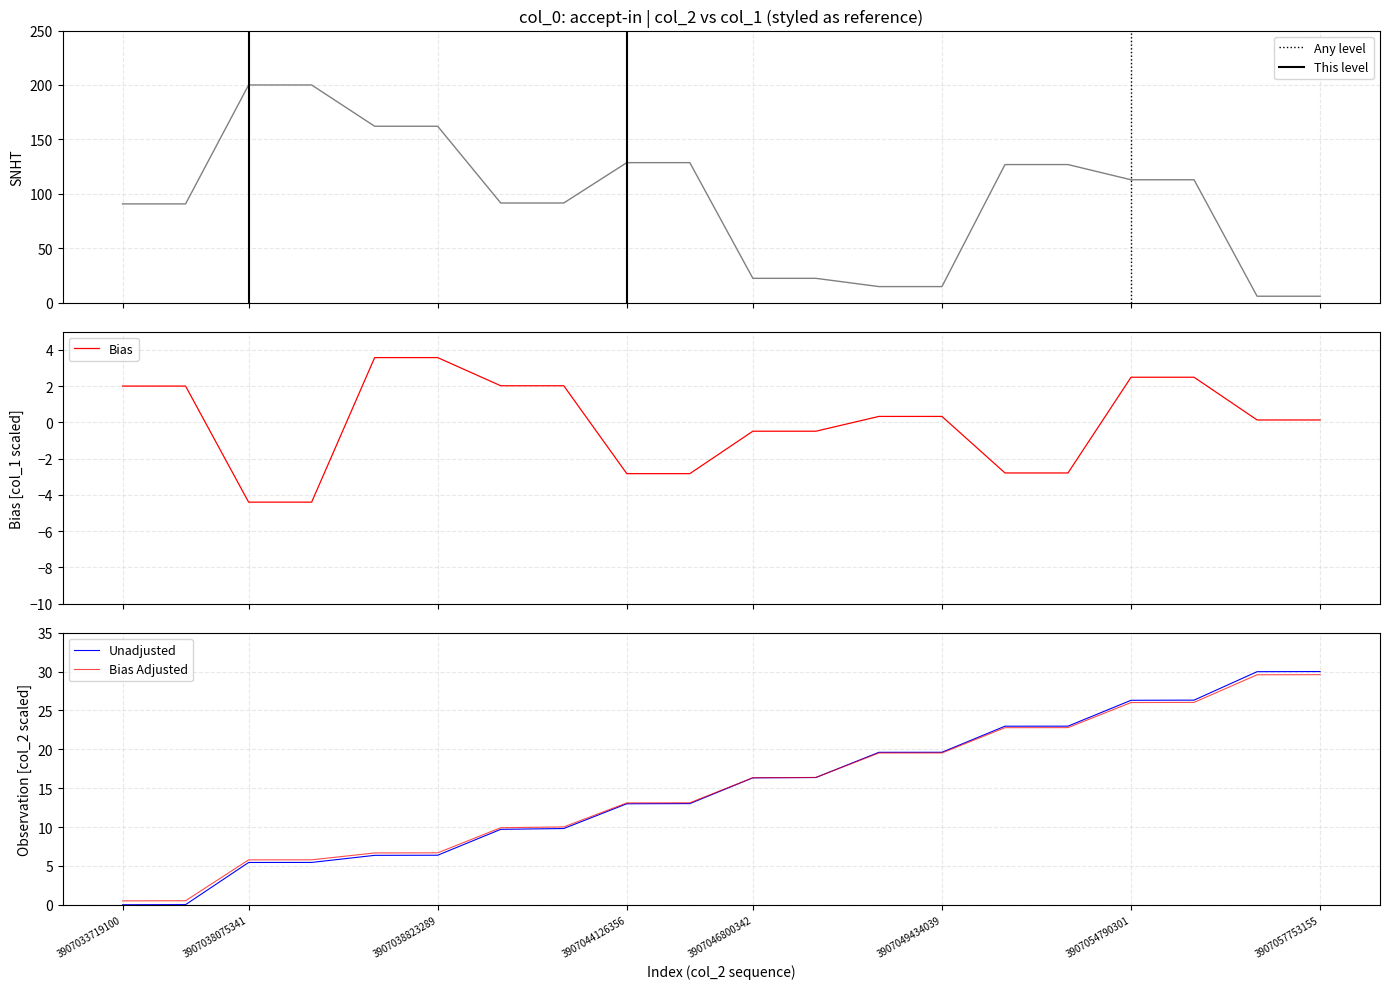

Reading left to right, extract all data points from this chart.

0.0	0.0	5.4	5.4	6.4	6.4	9.7	9.8	13.0	13.0	16.3	16.4	19.6	19.6	23.0	23.0	26.3	26.3	30.0	30.0